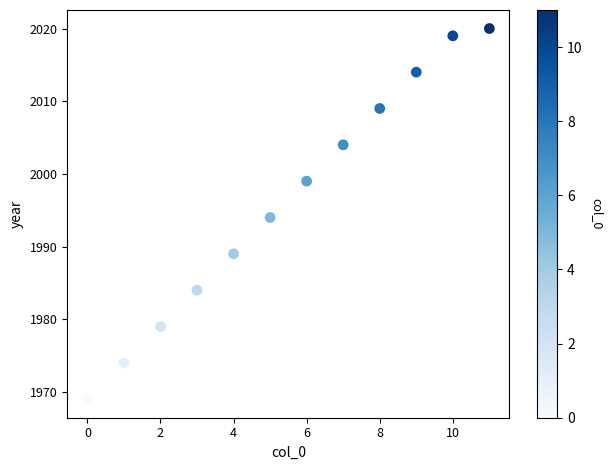

What is the range of Y values (max minus min)?

51